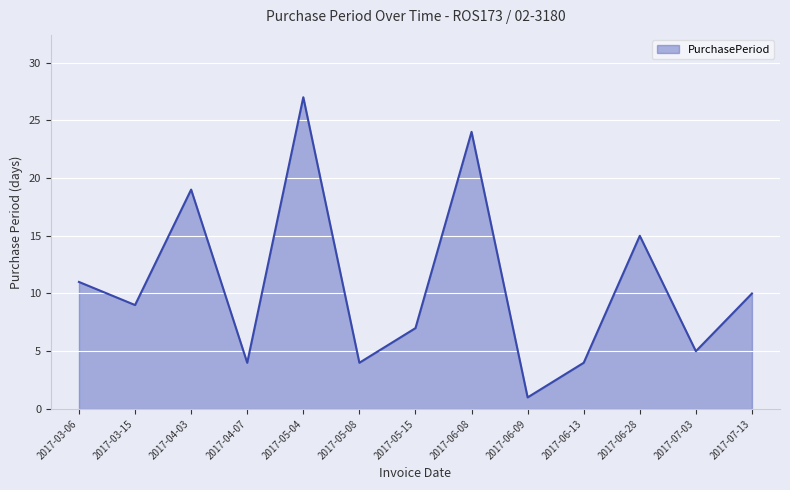

What is the maximum value shown in the chart?

27